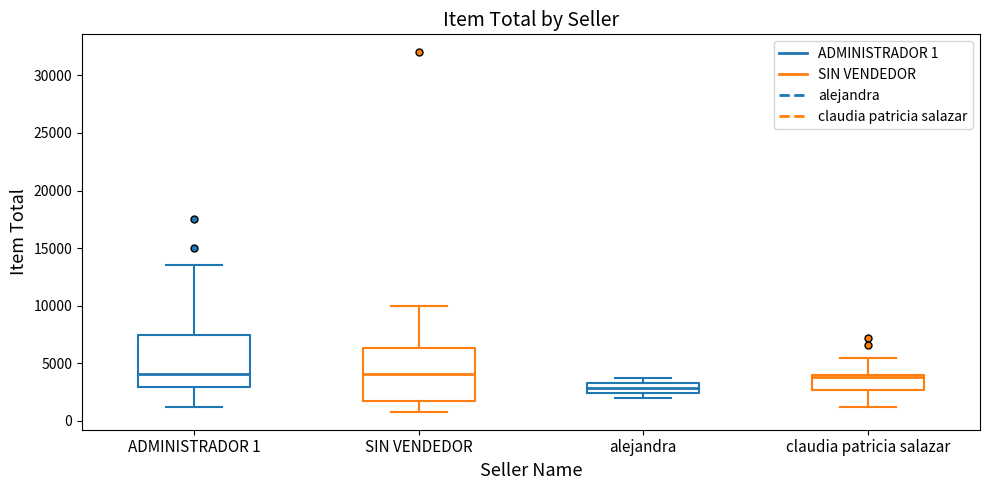

Which box's median line is the lowest?

alejandra